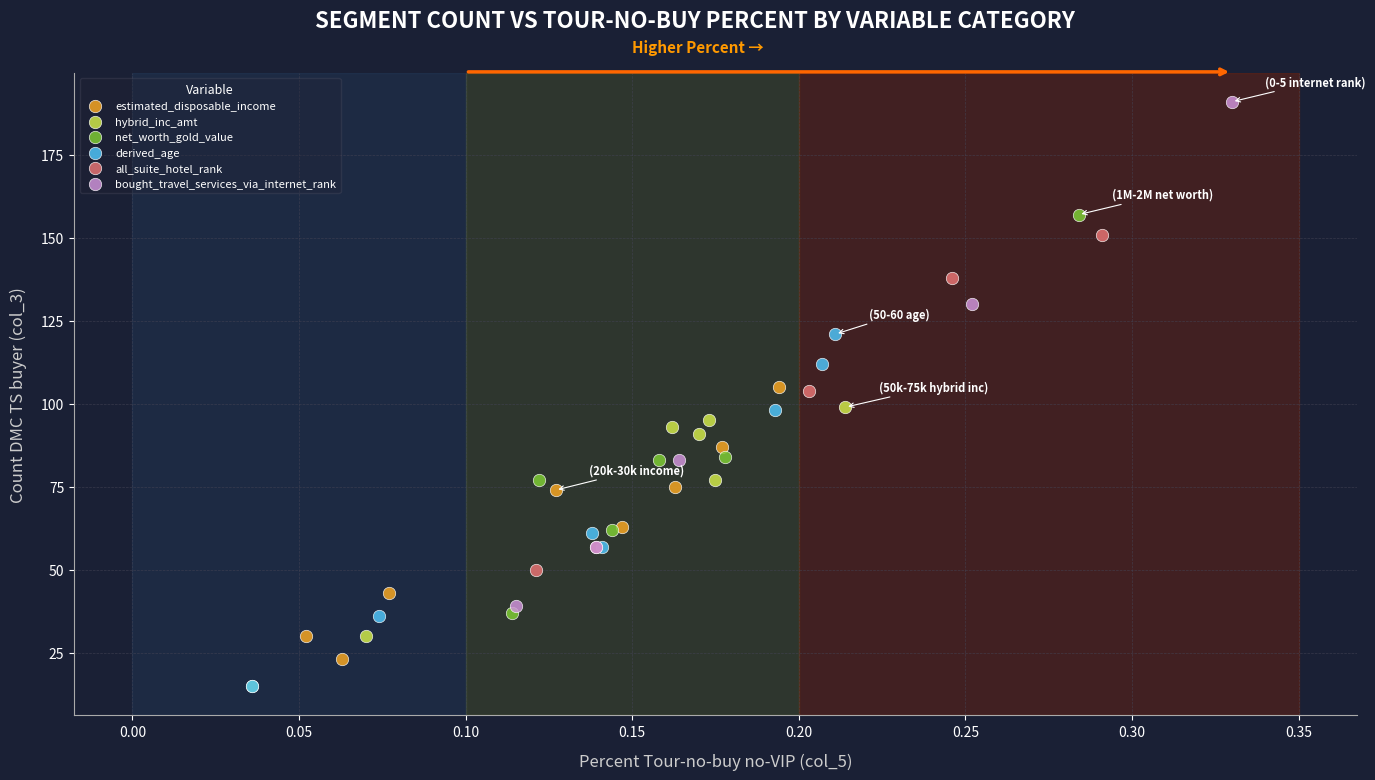

Which series contains the highest Y value?

bought_travel_services_via_internet_rank